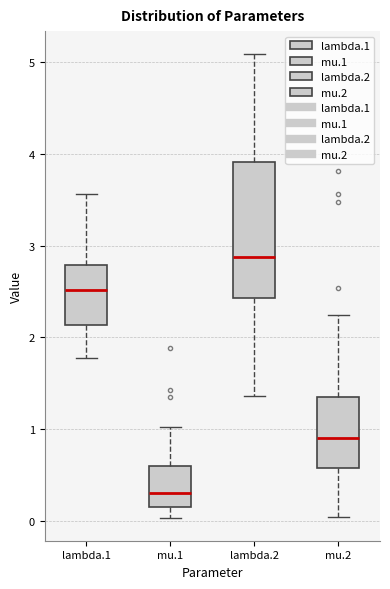

Reading left to right, transcribe this box plot: for each box, give where its median line is, the range the box spans, and where its two whiskers end, as read against the y-axis. The values are not printed on the chart, so give them approximately, as read against the axis.

lambda.1: median 2.5, box 2.1 to 2.8, whiskers 1.8 to 3.6
mu.1: median 0.3, box 0.2 to 0.6, whiskers 0.0 to 1.0
lambda.2: median 2.9, box 2.4 to 3.9, whiskers 1.4 to 5.1
mu.2: median 0.9, box 0.6 to 1.4, whiskers 0.0 to 2.2